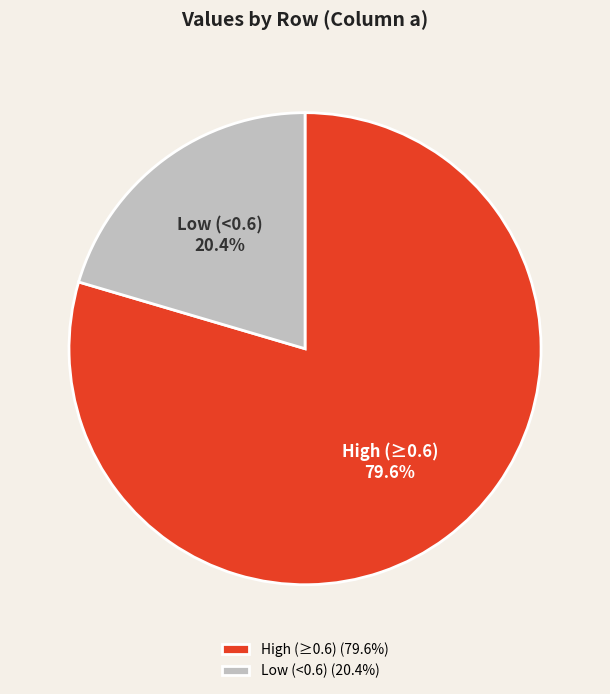

Approximately how many times larger is the value at High (≥0.6) compared to Low (<0.6)?

3.9